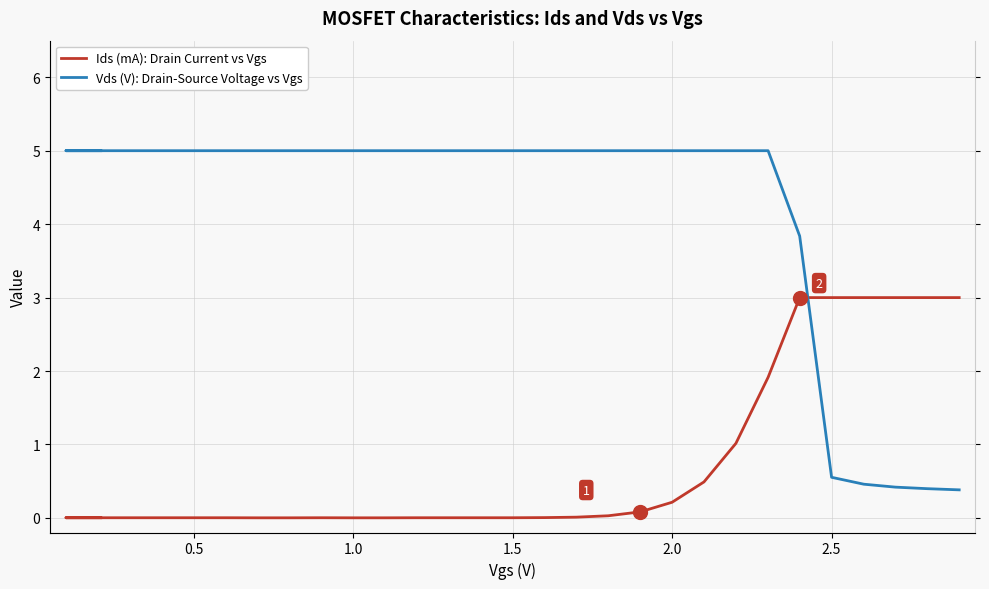

How many values in Ids (mA): Drain Current vs Vgs are above zero?

26